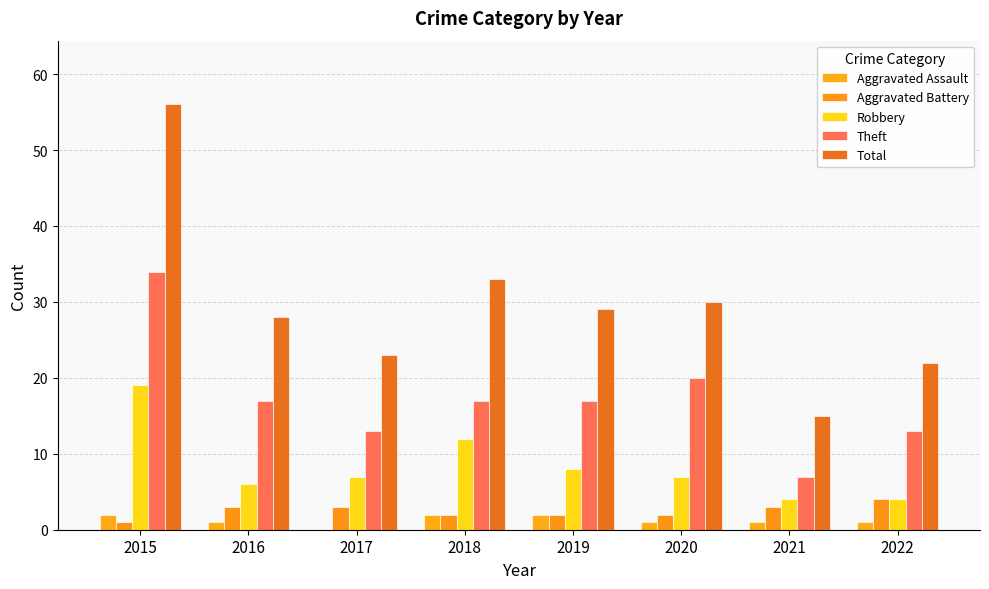

What is the average value of the Aggravated Assault series?

1